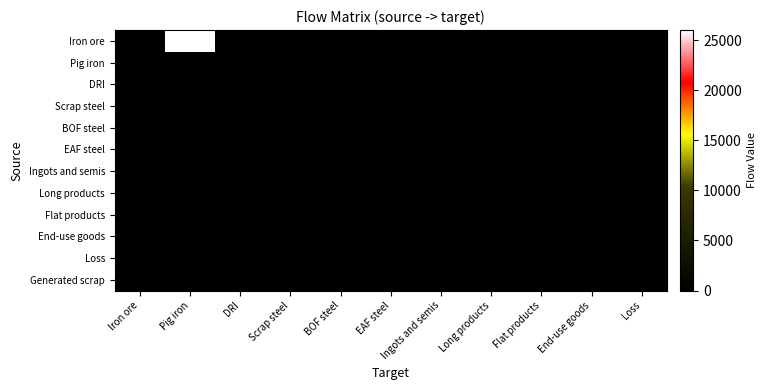

Reading left to right, extract all data points from this chart.

Iron ore: Iron ore=0.0	Pig iron=26008.7	DRI=0.0	Scrap steel=0.0	BOF steel=0.0	EAF steel=0.0	Ingots and semis=0.0	Long products=0.0	Flat products=0.0	End-use goods=0.0	Loss=0.0
Pig iron: Iron ore=0.0	Pig iron=0.0	DRI=0.0	Scrap steel=0.0	BOF steel=0.0	EAF steel=0.0	Ingots and semis=0.0	Long products=0.0	Flat products=0.0	End-use goods=0.0	Loss=163.9
DRI: Iron ore=0.0	Pig iron=0.0	DRI=0.0	Scrap steel=0.0	BOF steel=0.0	EAF steel=0.0	Ingots and semis=0.0	Long products=0.0	Flat products=0.0	End-use goods=0.0	Loss=0.0
Scrap steel: Iron ore=0.0	Pig iron=0.0	DRI=0.0	Scrap steel=0.0	BOF steel=0.0	EAF steel=0.0	Ingots and semis=0.0	Long products=0.0	Flat products=0.0	End-use goods=0.0	Loss=0.0
BOF steel: Iron ore=0.0	Pig iron=0.0	DRI=0.0	Scrap steel=0.0	BOF steel=0.0	EAF steel=0.0	Ingots and semis=0.0	Long products=0.0	Flat products=0.0	End-use goods=0.0	Loss=0.0
EAF steel: Iron ore=0.0	Pig iron=0.0	DRI=0.0	Scrap steel=0.0	BOF steel=0.0	EAF steel=0.0	Ingots and semis=0.0	Long products=0.0	Flat products=0.0	End-use goods=0.0	Loss=0.0
Ingots and semis: Iron ore=0.0	Pig iron=0.0	DRI=0.0	Scrap steel=0.0	BOF steel=0.0	EAF steel=0.0	Ingots and semis=0.0	Long products=0.0	Flat products=0.0	End-use goods=0.0	Loss=0.0
Long products: Iron ore=0.0	Pig iron=0.0	DRI=0.0	Scrap steel=0.0	BOF steel=0.0	EAF steel=0.0	Ingots and semis=0.0	Long products=0.0	Flat products=0.0	End-use goods=0.0	Loss=0.0
Flat products: Iron ore=0.0	Pig iron=0.0	DRI=0.0	Scrap steel=0.0	BOF steel=0.0	EAF steel=0.0	Ingots and semis=0.0	Long products=0.0	Flat products=0.0	End-use goods=0.0	Loss=0.0
End-use goods: Iron ore=0.0	Pig iron=0.0	DRI=0.0	Scrap steel=0.0	BOF steel=0.0	EAF steel=0.0	Ingots and semis=0.0	Long products=0.0	Flat products=0.0	End-use goods=0.0	Loss=0.0
Loss: Iron ore=0.0	Pig iron=0.0	DRI=0.0	Scrap steel=0.0	BOF steel=0.0	EAF steel=0.0	Ingots and semis=0.0	Long products=0.0	Flat products=0.0	End-use goods=0.0	Loss=0.0
Generated scrap: Iron ore=0.0	Pig iron=0.0	DRI=0.0	Scrap steel=0.0	BOF steel=0.0	EAF steel=0.0	Ingots and semis=0.0	Long products=0.0	Flat products=0.0	End-use goods=0.0	Loss=0.0